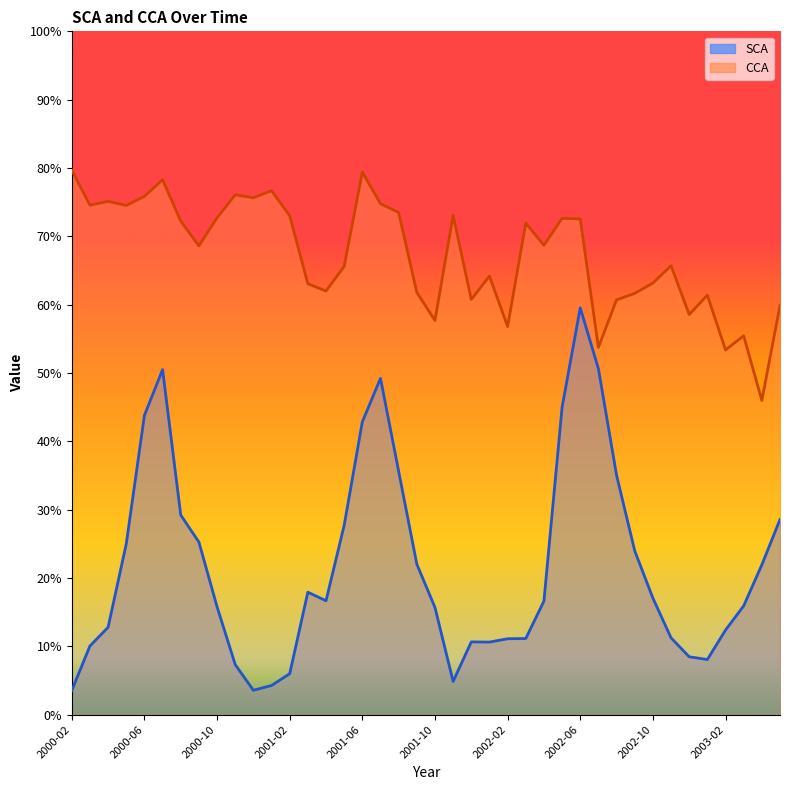

How many distinct data groups are displayed?

2